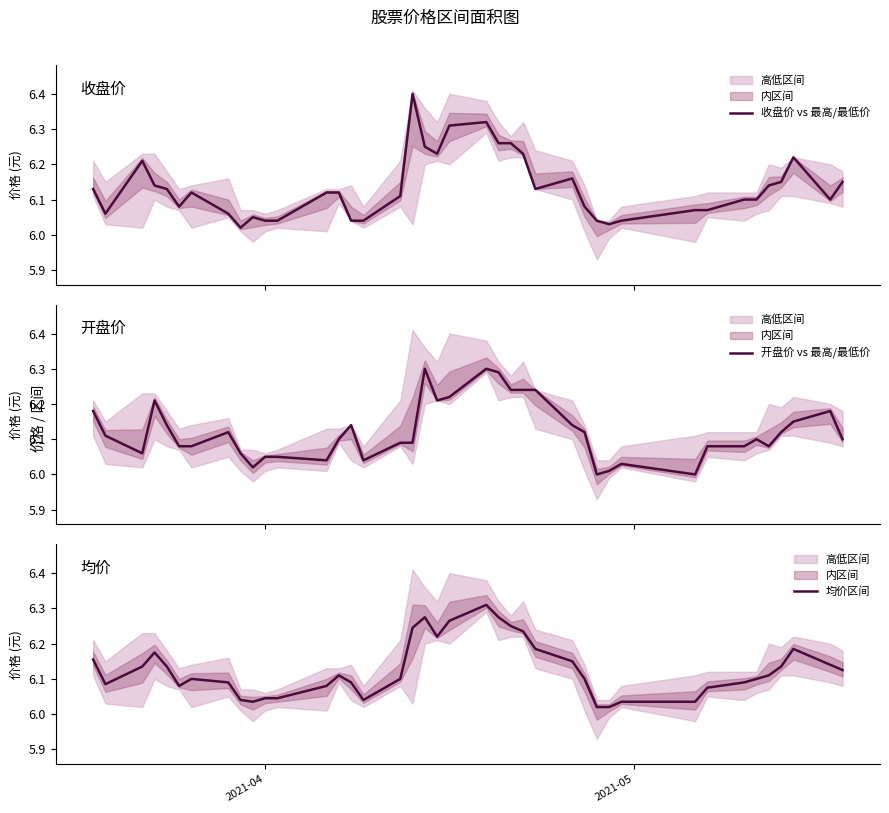

Reading right to left, list all the values displayed in this chart.

收盘价 vs 最高/最低价: 6.2	6.1	6.2	6.2	6.1	6.1	6.1	6.1	6.1	6.0	6.0	6.0	6.1	6.2	6.1	6.2	6.3	6.3	6.3	6.3	6.2	6.2	6.4	6.1	6.0	6.0	6.1	6.1	6.0	6.0	6.0	6.0	6.1	6.1	6.1	6.1	6.1	6.2	6.1	6.1
开盘价 vs 最高/最低价: 6.1	6.2	6.2	6.1	6.1	6.1	6.1	6.1	6.0	6.0	6.0	6.0	6.1	6.1	6.2	6.2	6.2	6.3	6.3	6.2	6.2	6.3	6.1	6.1	6.0	6.1	6.1	6.0	6.0	6.0	6.0	6.1	6.1	6.1	6.1	6.1	6.2	6.1	6.1	6.2
均价区间: 6.1	6.1	6.2	6.1	6.1	6.1	6.1	6.1	6.0	6.0	6.0	6.0	6.1	6.2	6.2	6.2	6.2	6.3	6.3	6.3	6.2	6.3	6.2	6.1	6.0	6.1	6.1	6.1	6.0	6.0	6.0	6.0	6.1	6.1	6.1	6.1	6.2	6.1	6.1	6.2